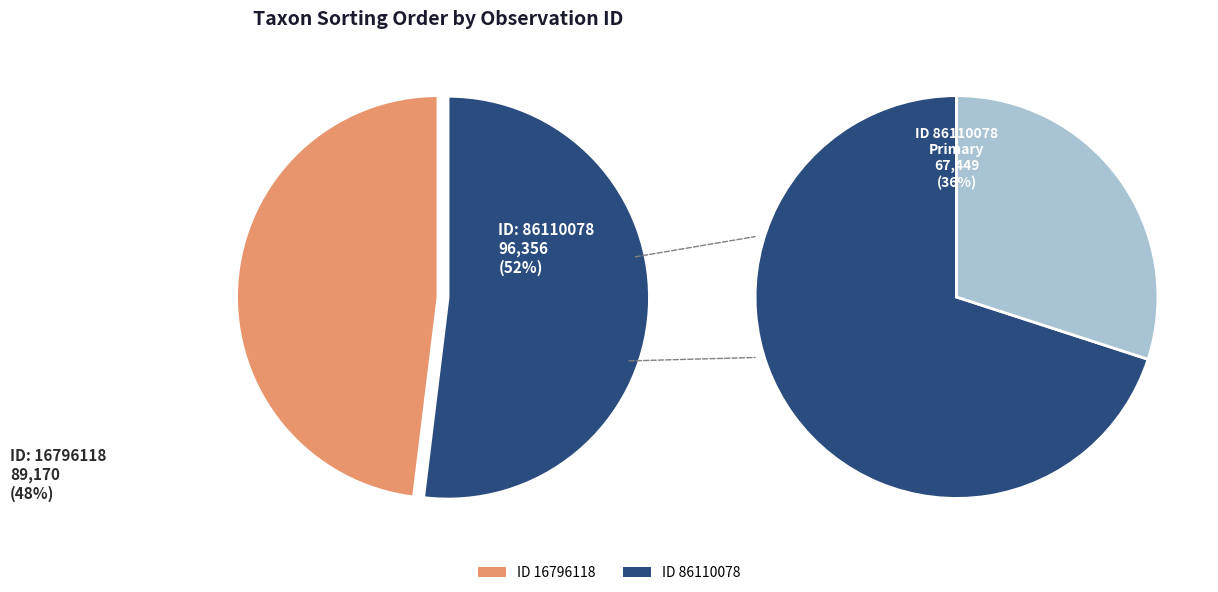

What percentage is the 16796118 slice, to the nearest percent?

48%